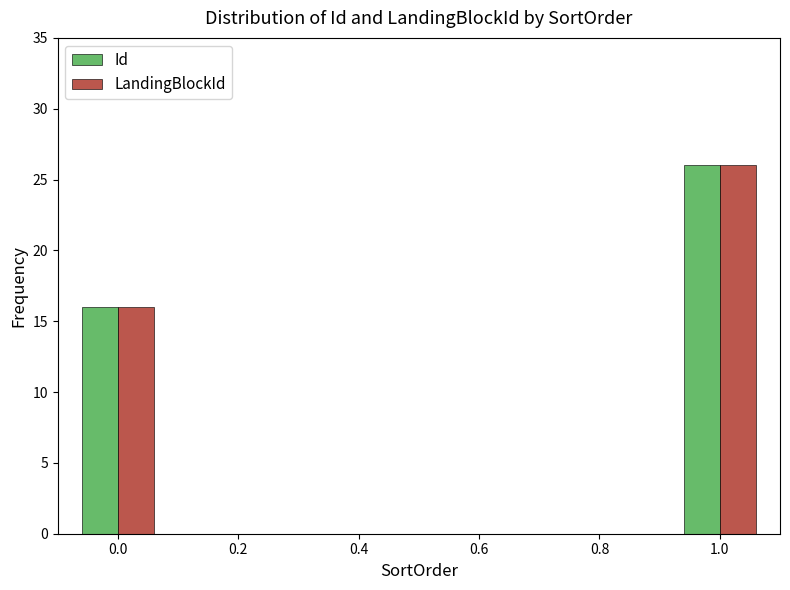

What is the difference between the maximum and minimum values in the Id series?

10